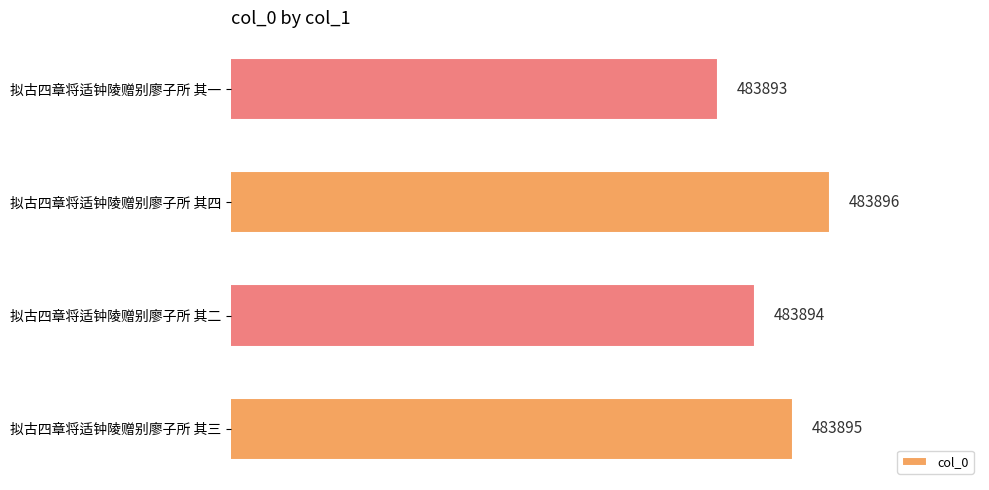

Approximately how many times larger is the value at 拟古四章将适钟陵赠别廖子所 其四 compared to 拟古四章将适钟陵赠别廖子所 其三?

1.0